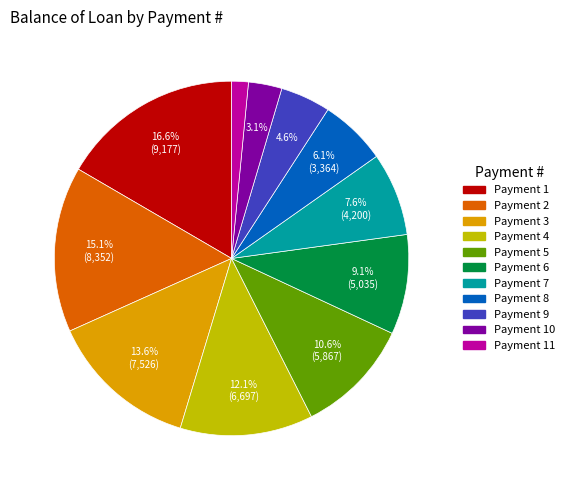

Is there a majority slice in this chart?

No